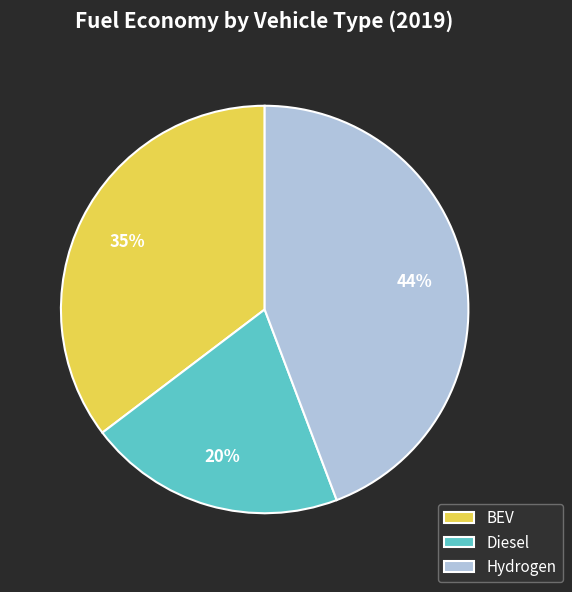

Rank the categories by value from highest to lowest.

Hydrogen, BEV, Diesel